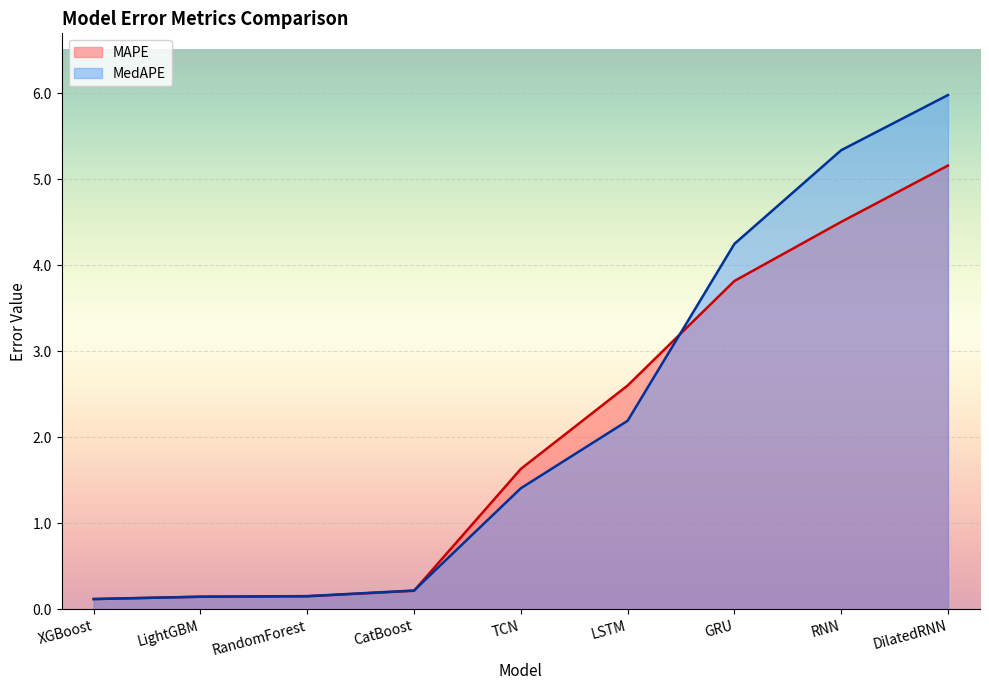

What is the total value across all series at TCN?

3.0